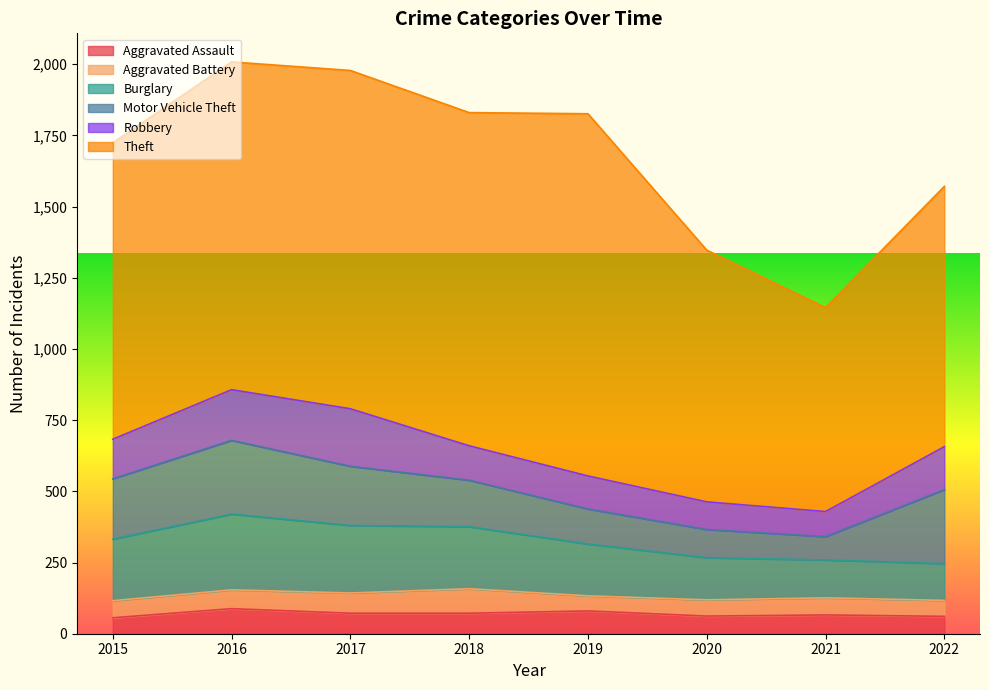

What is the value of the Burglary point at the 1st from the left?

216